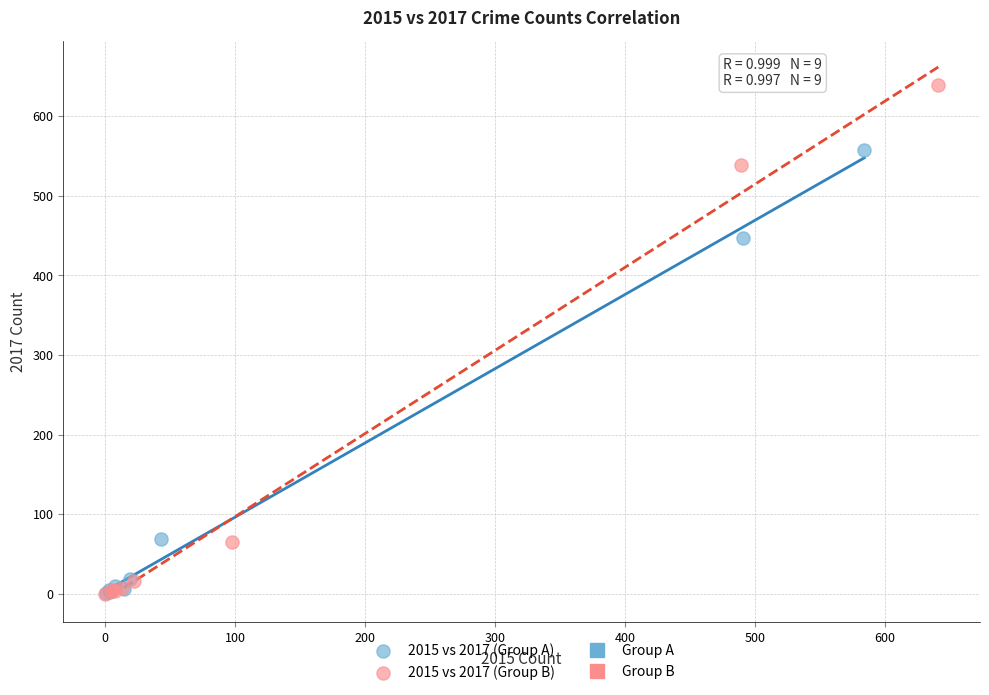

Which series contains the highest Y value?

2015 vs 2017 (Group B)